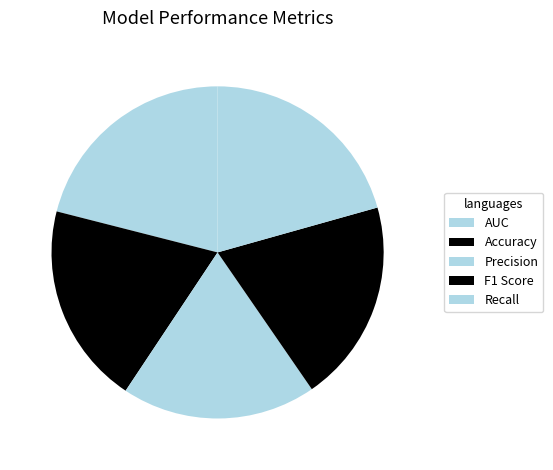

To the nearest percent, what percentage of the pie is Recall?

21%